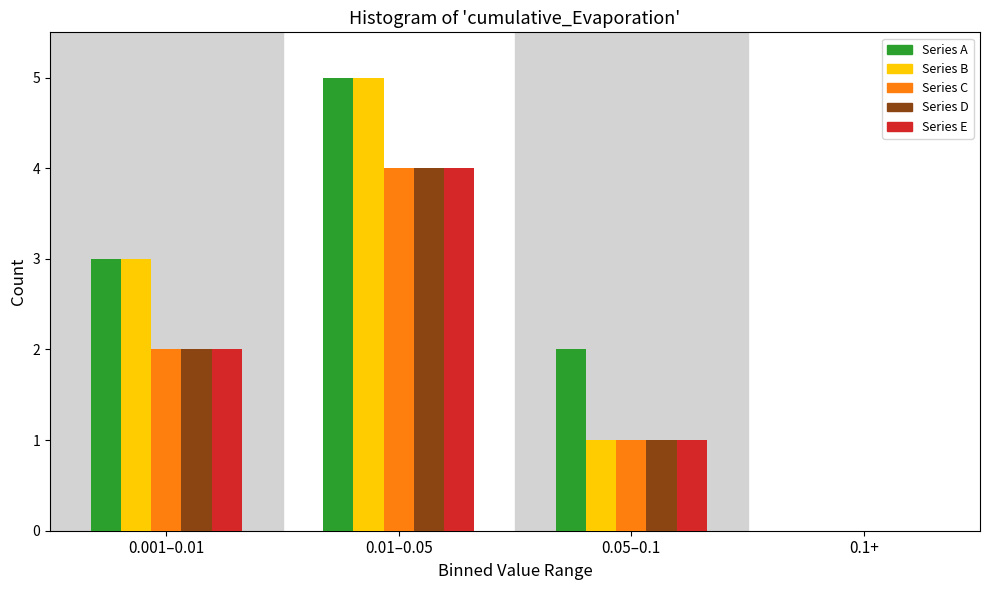

Reading right to left, extract all data points from this chart.

Series A: 0.1+=0	0.05–0.1=2	0.01–0.05=5	0.001–0.01=3
Series B: 0.1+=0	0.05–0.1=1	0.01–0.05=5	0.001–0.01=3
Series C: 0.1+=0	0.05–0.1=1	0.01–0.05=4	0.001–0.01=2
Series D: 0.1+=0	0.05–0.1=1	0.01–0.05=4	0.001–0.01=2
Series E: 0.1+=0	0.05–0.1=1	0.01–0.05=4	0.001–0.01=2